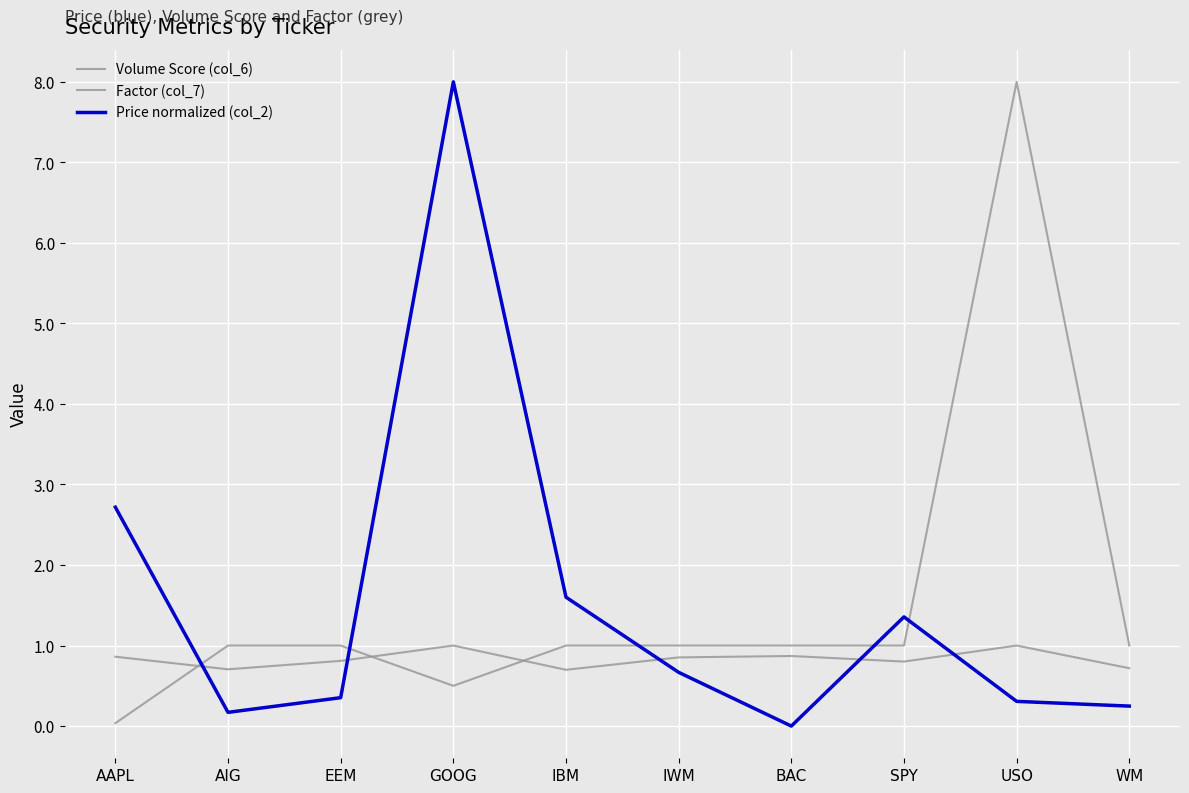

Which series has the widest spread of values?

Price normalized (col_2)